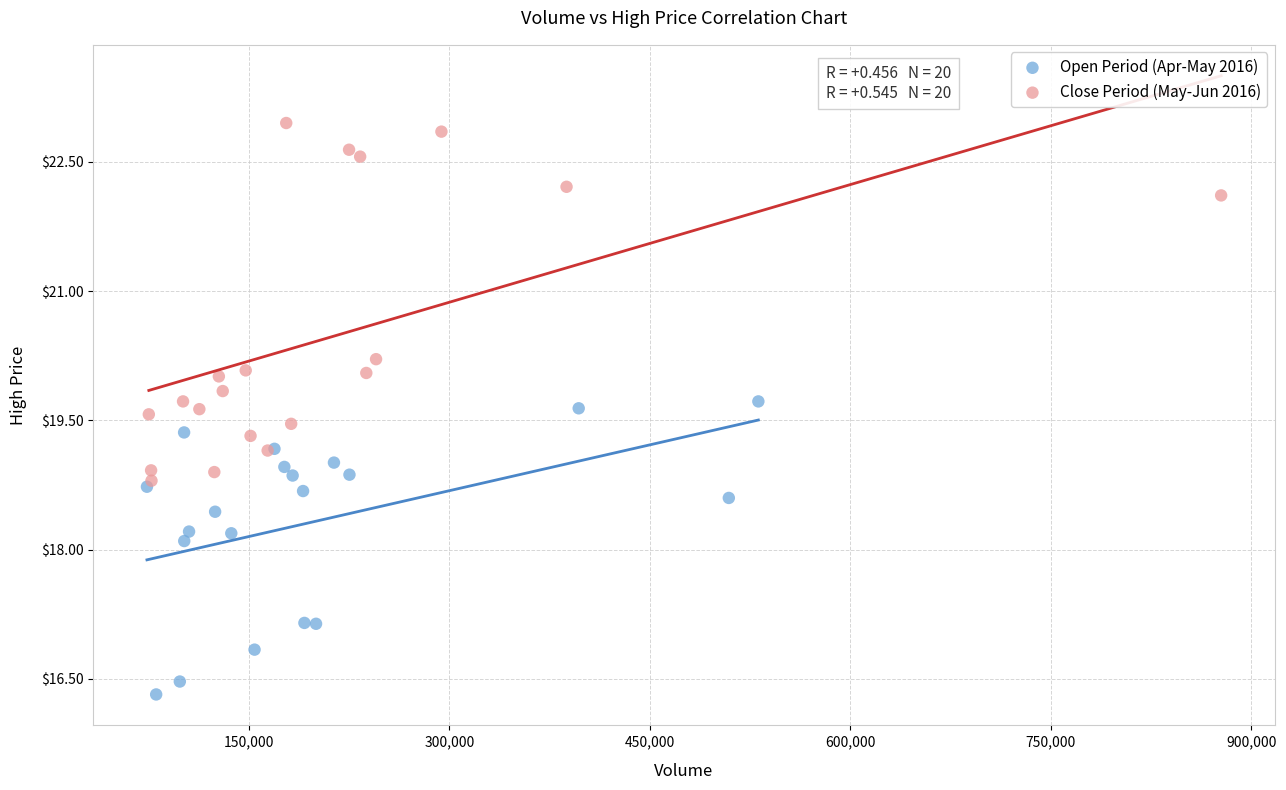

Which series has the widest spread of Y values?

Close Period (May-Jun 2016)